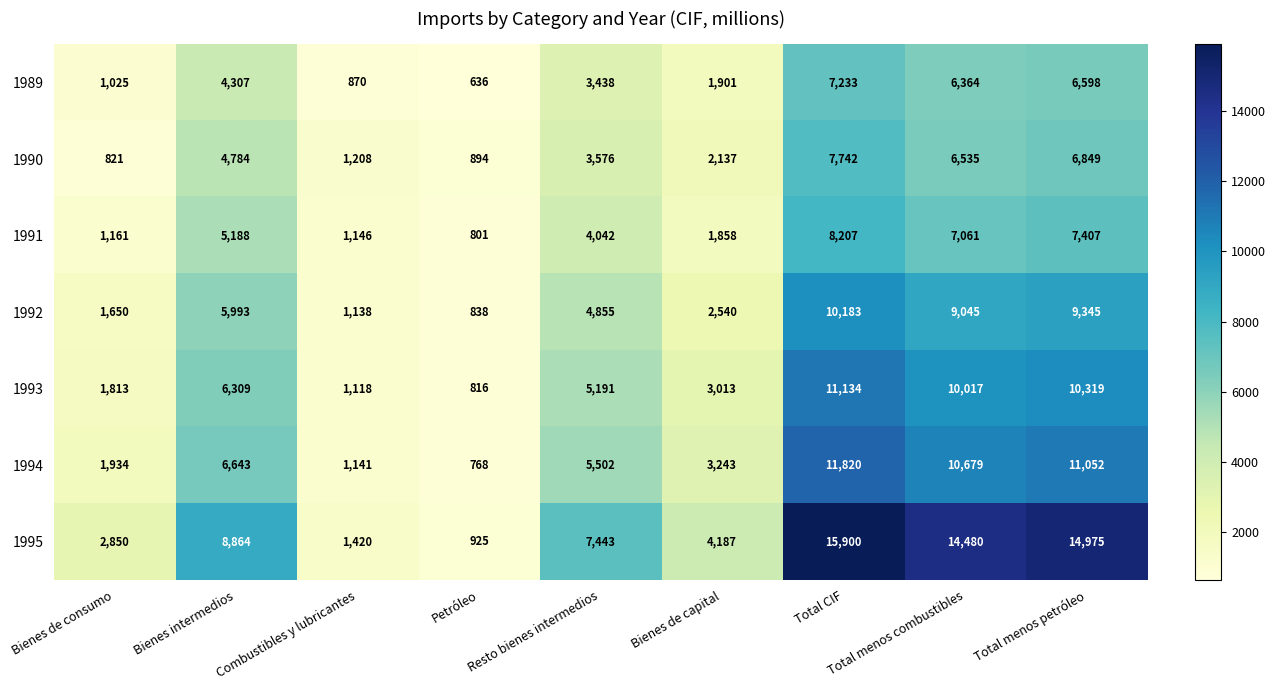

What is the difference between the 1989 values at Resto bienes intermedios and Combustibles y lubricantes?

2568